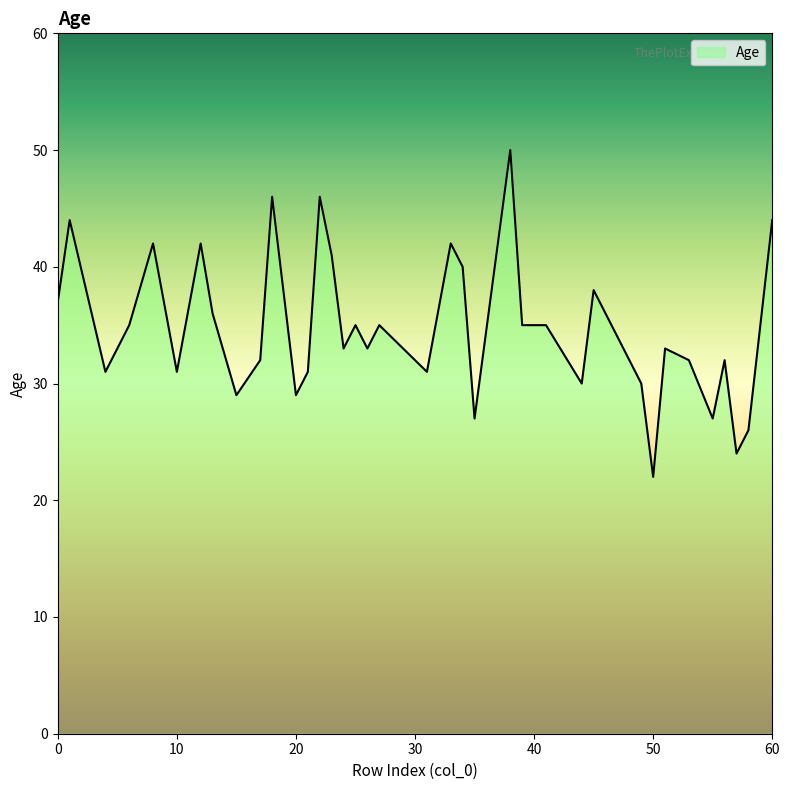

How many lines are shown in the chart?

1